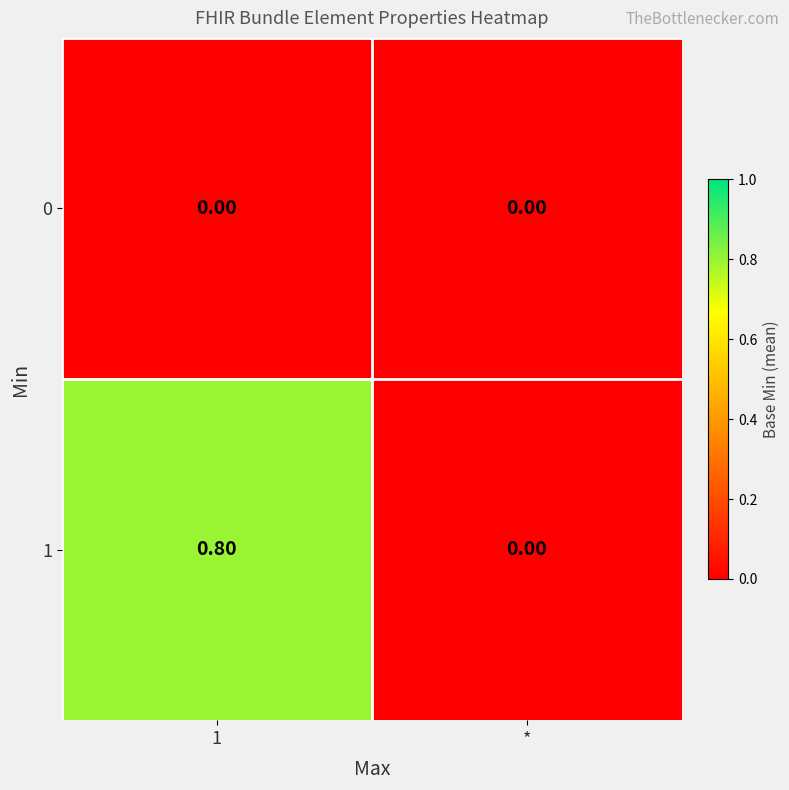

Which series has the largest total across all categories?

row_1